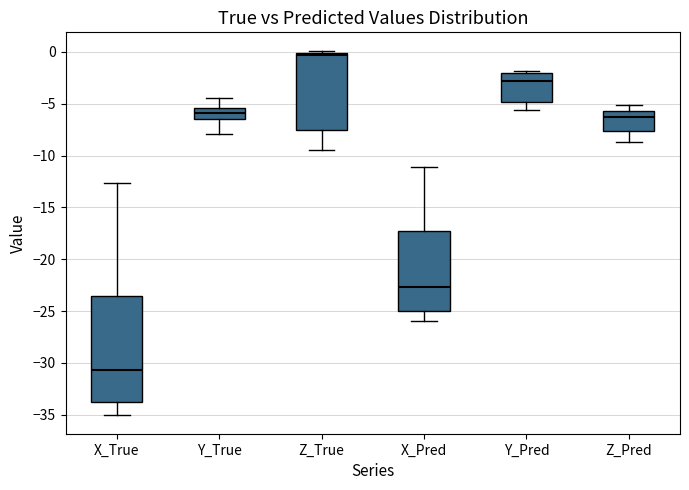

Which box has the lowest median line?

X_True